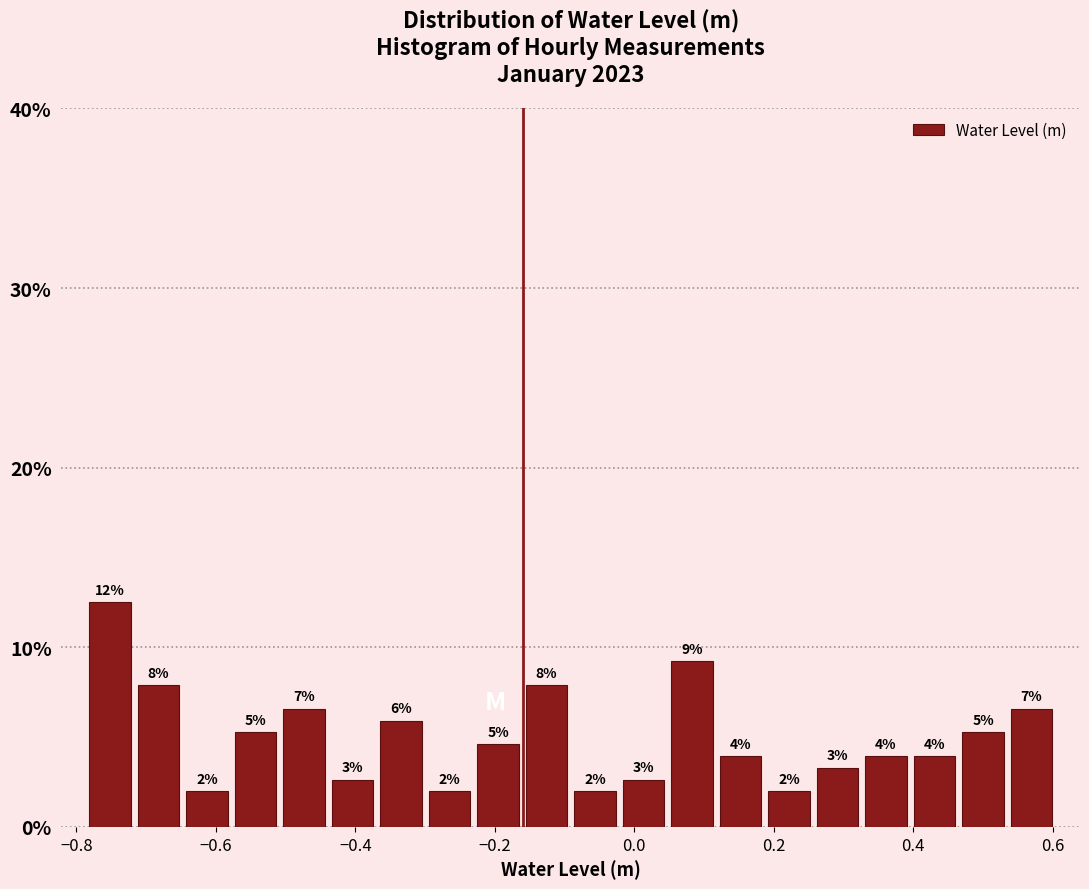

Read against the x-axis, roughly where is the centre of the tallest bar?

-0.76